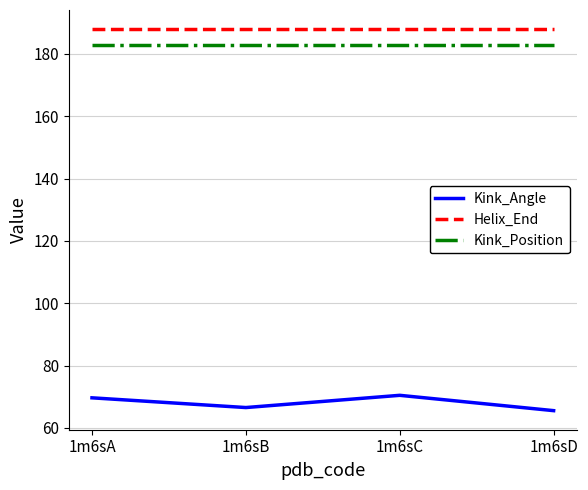

Reading left to right, list all the values displayed in this chart.

Kink_Angle: 69.6	66.5	70.4	65.5
Helix_End: 188.0	188.0	188.0	188.0
Kink_Position: 183.0	183.0	183.0	183.0